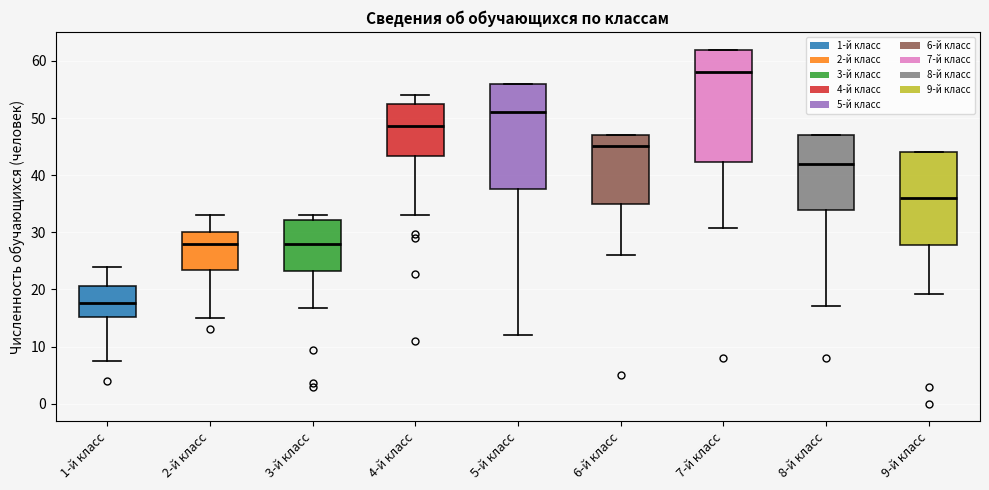

Which box is the tallest, from its lower edge to its upper edge?

7-й класс